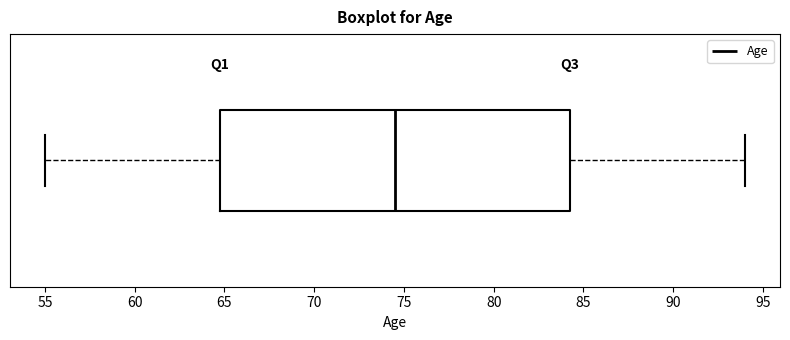

Where does the median line of the box sit on the x-axis? The values are not printed on the chart, so give them approximately, as read against the axis.

74.5